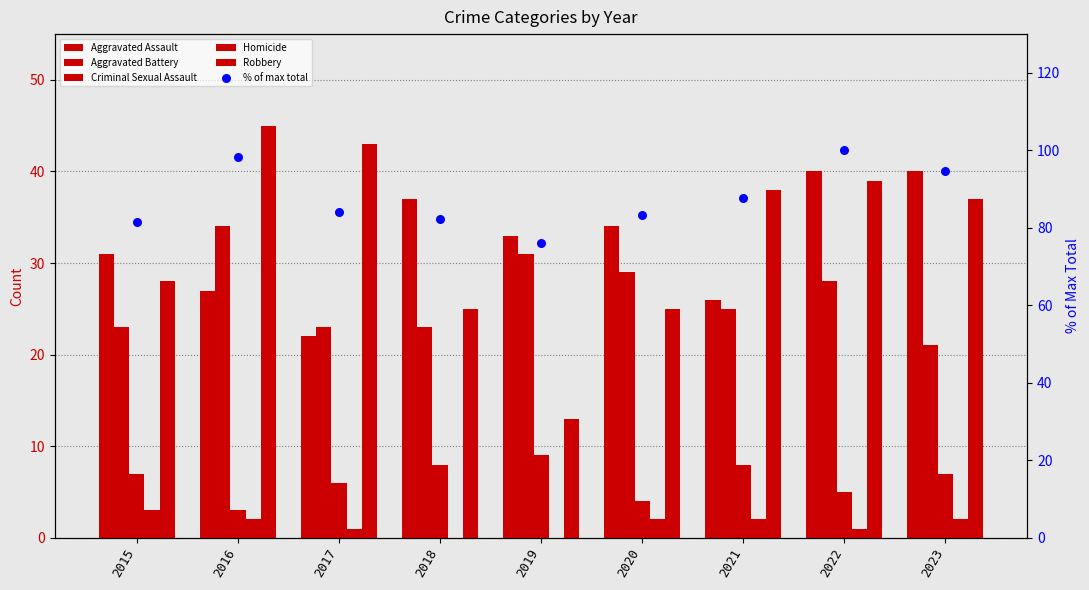

Is the value of Homicide at 2018 greater than the value of Criminal Sexual Assault at 2015?

No